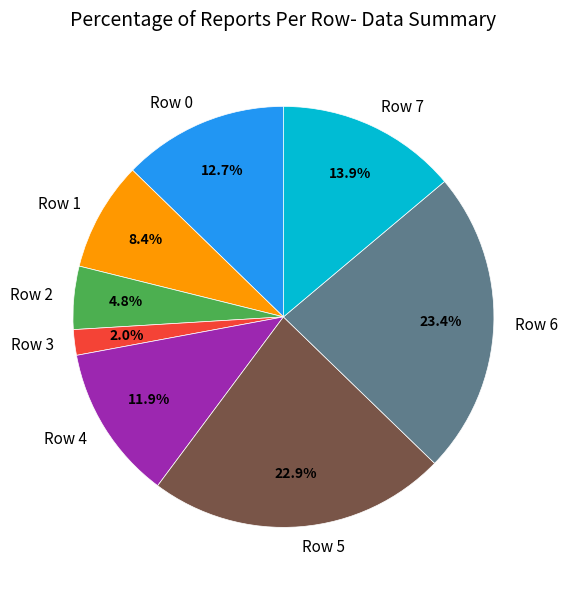

Between Row 2 and Row 0, which is larger?

Row 0